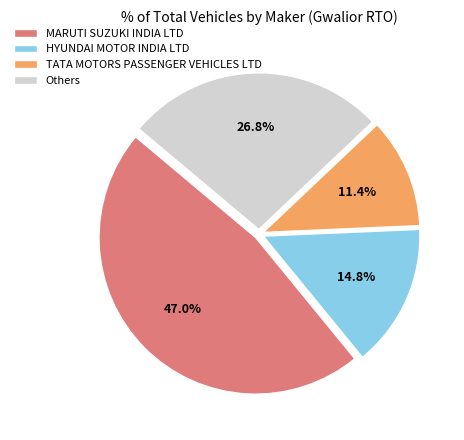

To the nearest percent, what is the average slice percentage?

25%